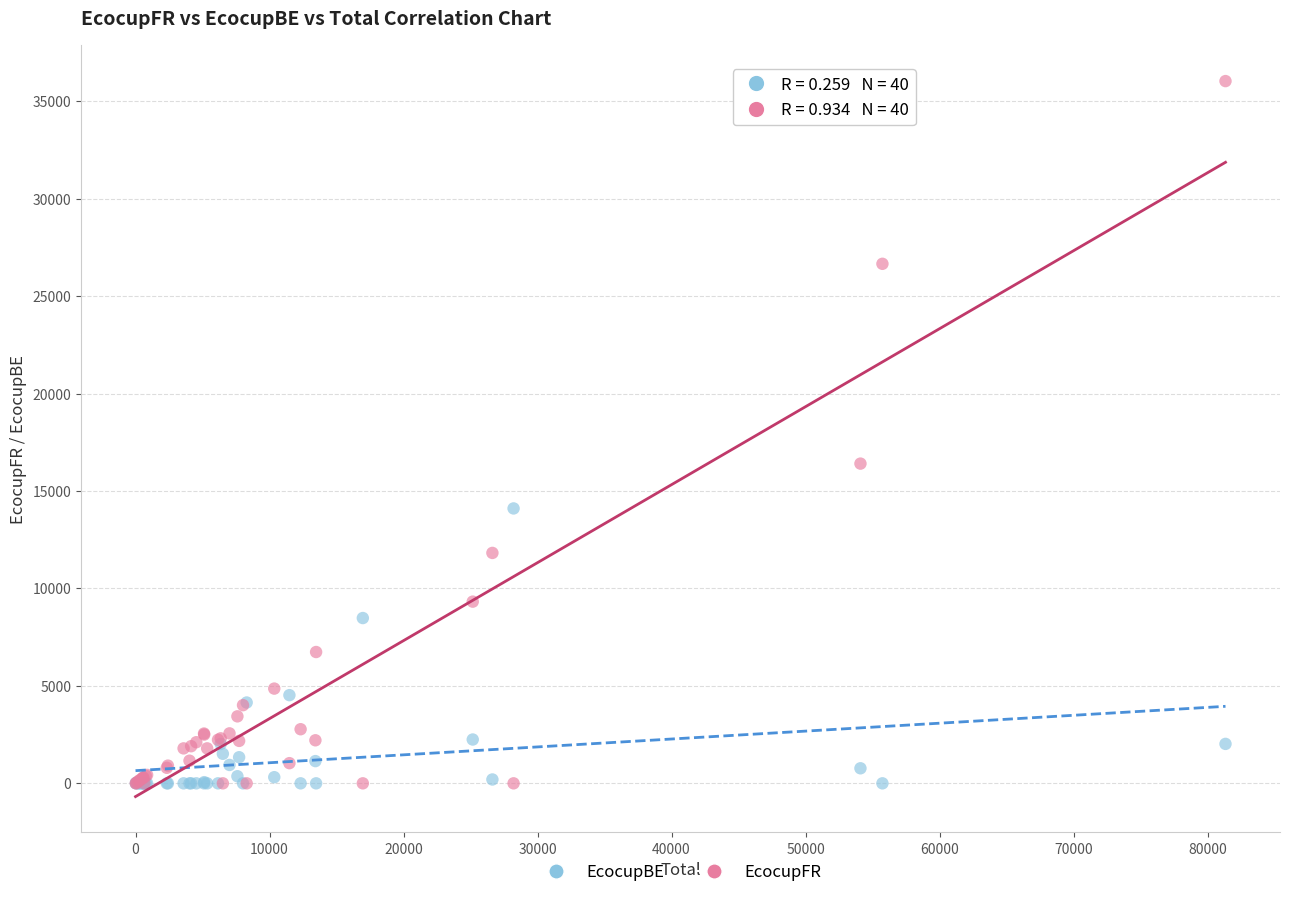

Which series reaches the maximum Y coordinate?

EcocupFR